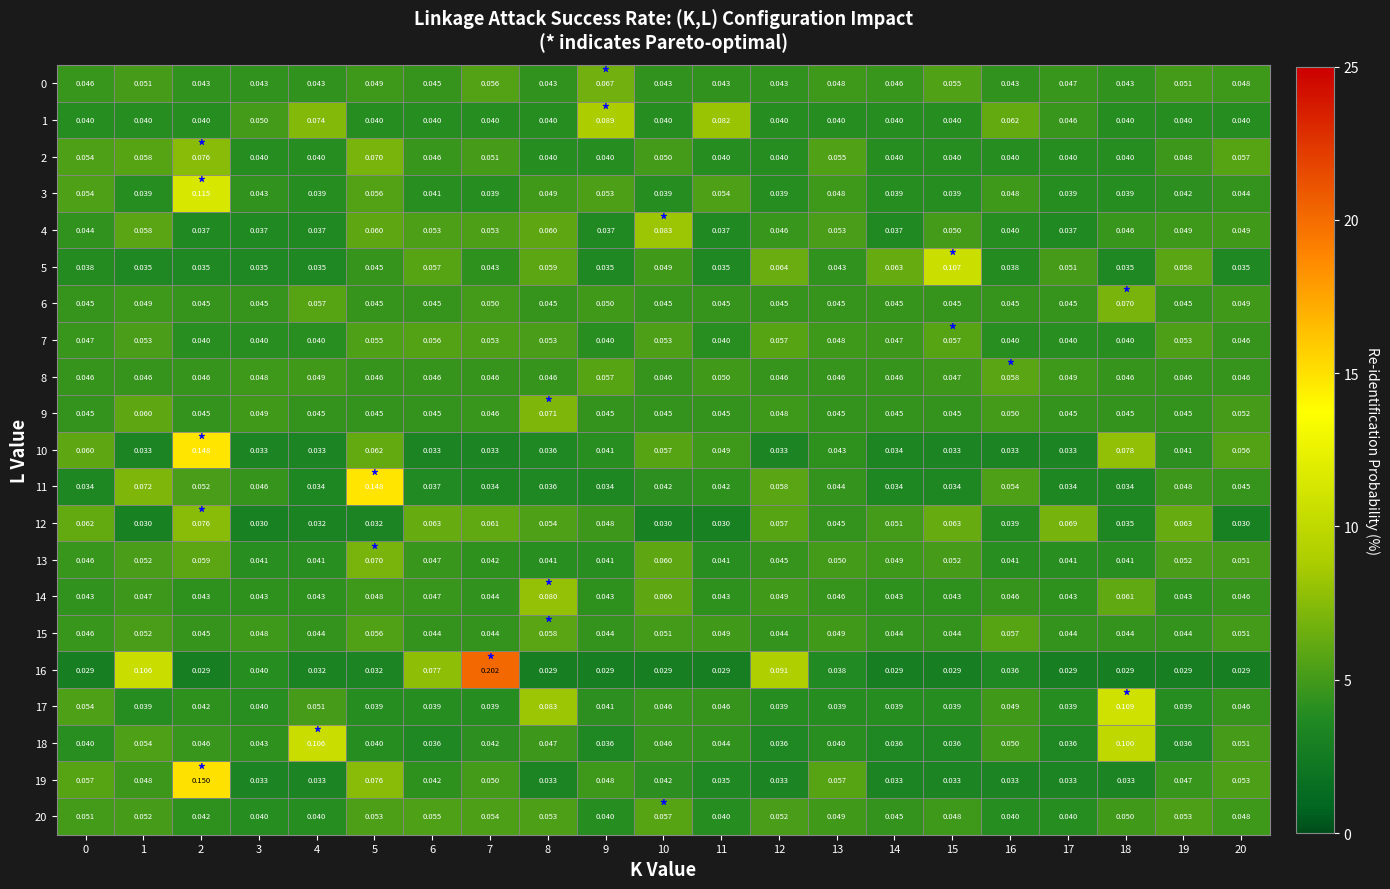

How many distinct data groups are displayed?

21